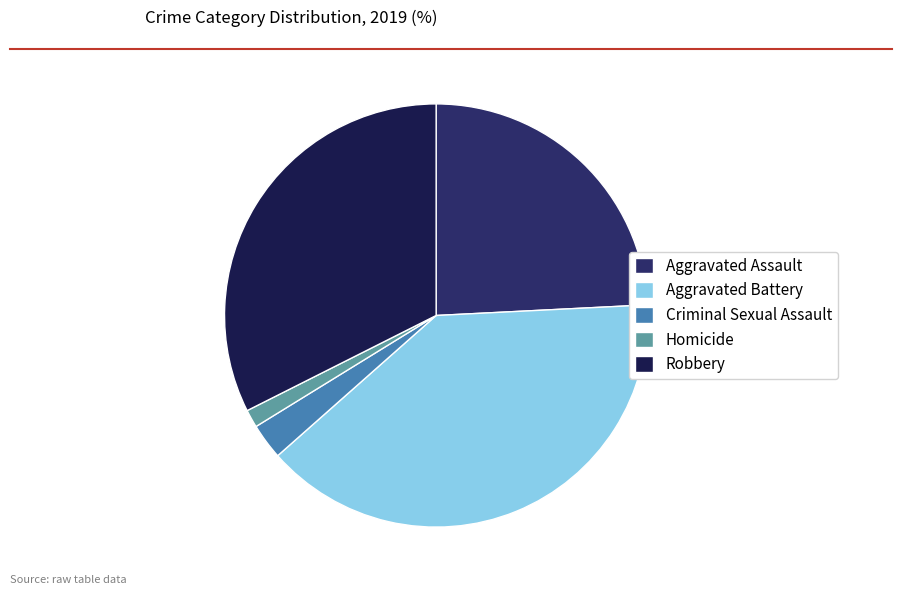

To the nearest percent, what percentage of the pie is Aggravated Assault?

24%